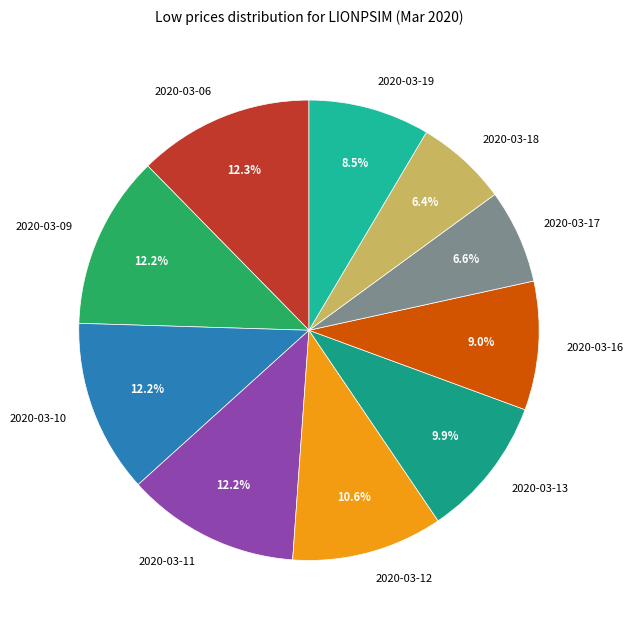

To the nearest percent, what percentage of the pie is 2020-03-11?

12%